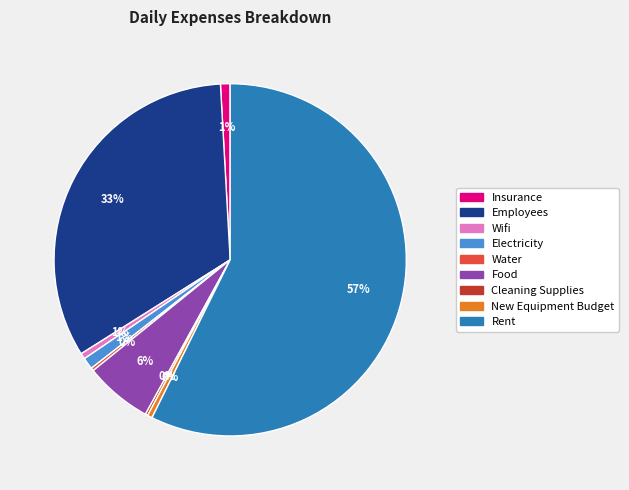

Which category accounts for the majority?

Rent